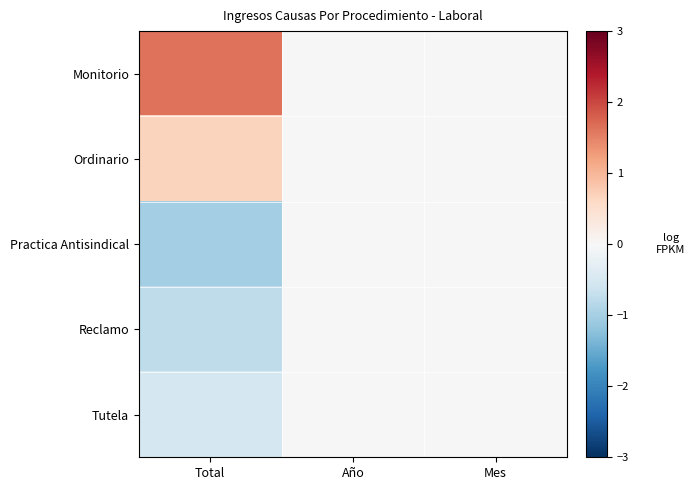

How many data points does each series have?

3